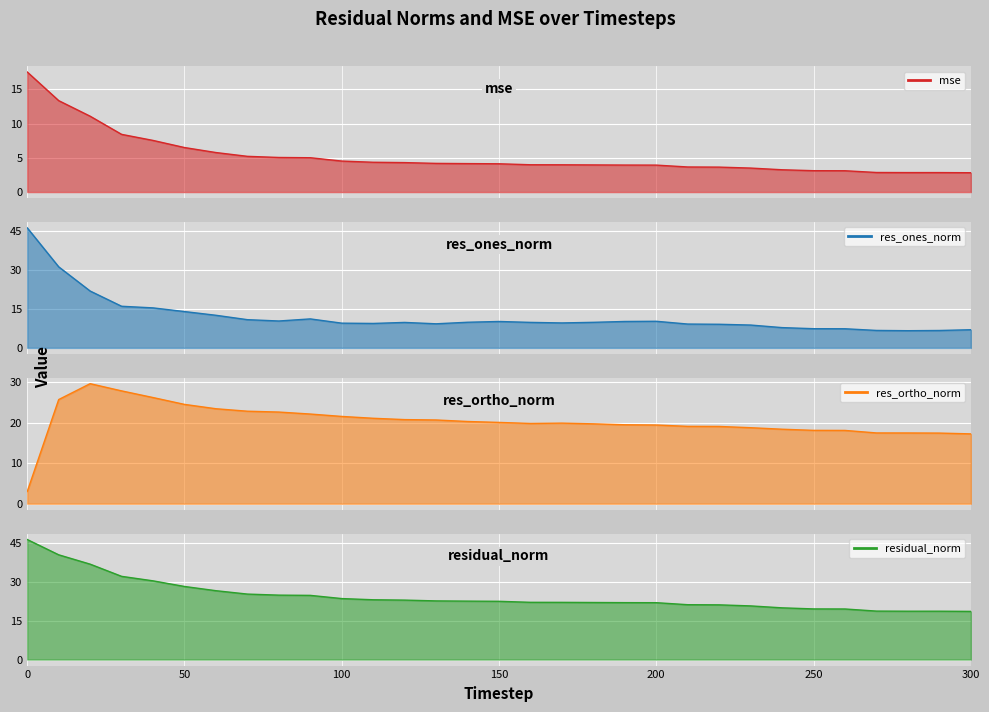

Which series has the largest total across all categories?

residual_norm